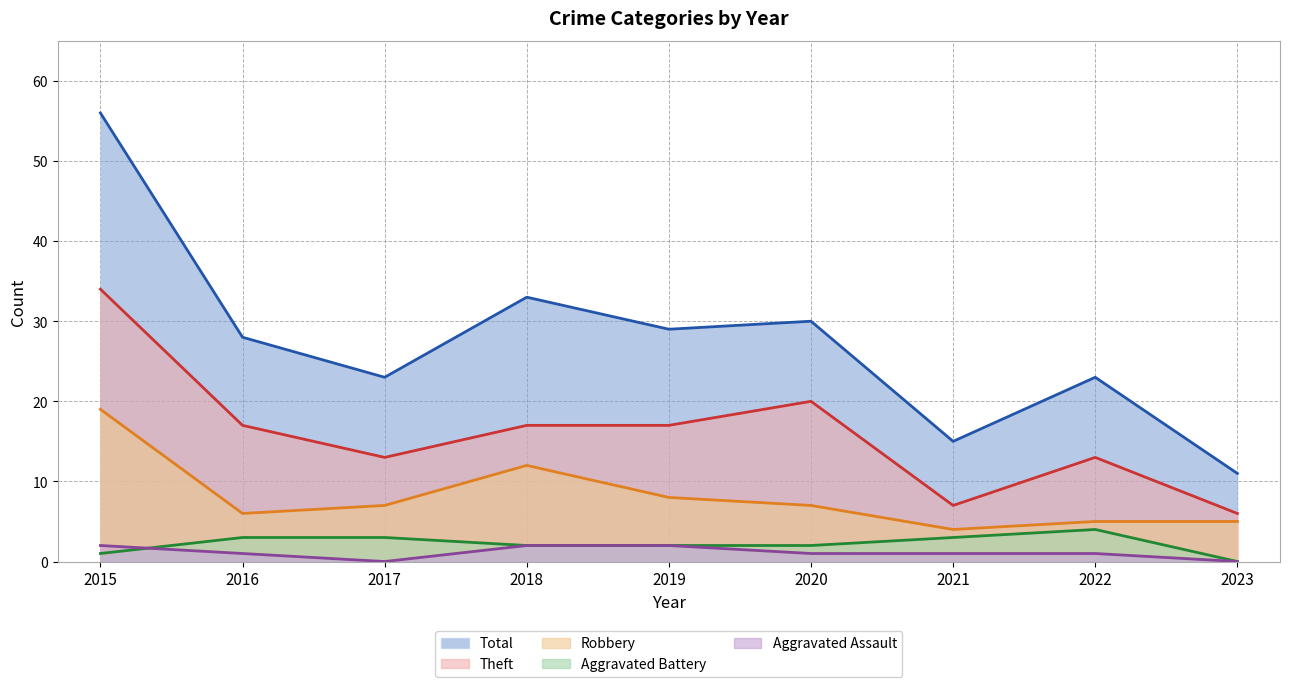

Reading right to left, extract all data points from this chart.

Aggravated Assault: 0	1	1	1	2	2	0	1	2
Aggravated Battery: 0	4	3	2	2	2	3	3	1
Robbery: 5	5	4	7	8	12	7	6	19
Theft: 6	13	7	20	17	17	13	17	34
Total: 11	23	15	30	29	33	23	28	56